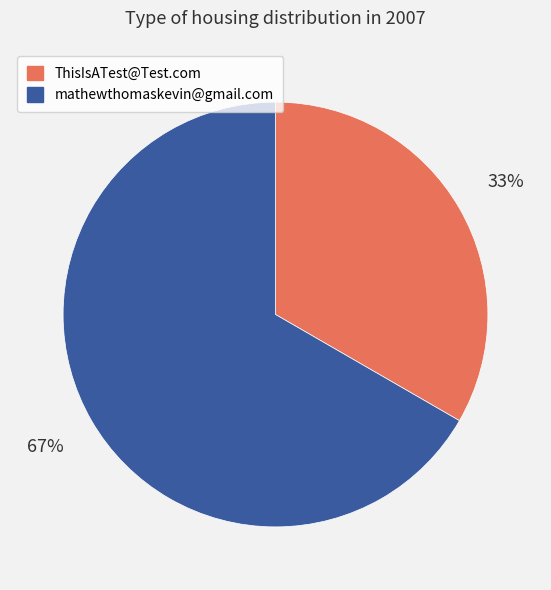

What is the ratio of the value at ThisIsATest@Test.com to the value at mathewthomaskevin@gmail.com?

0.5